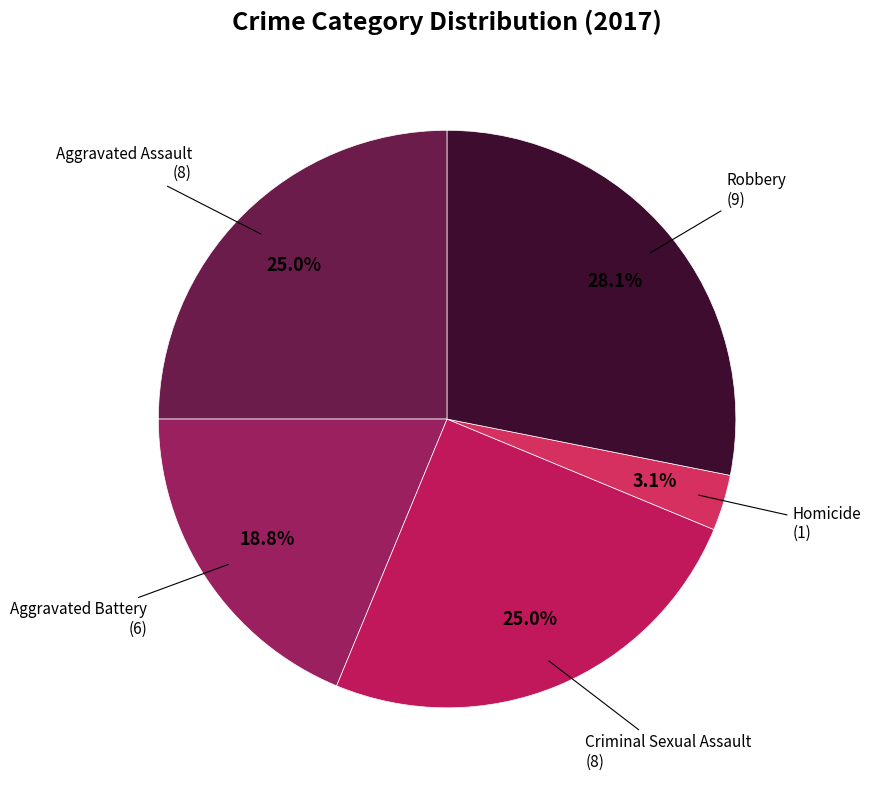

Does any single category account for the majority?

No